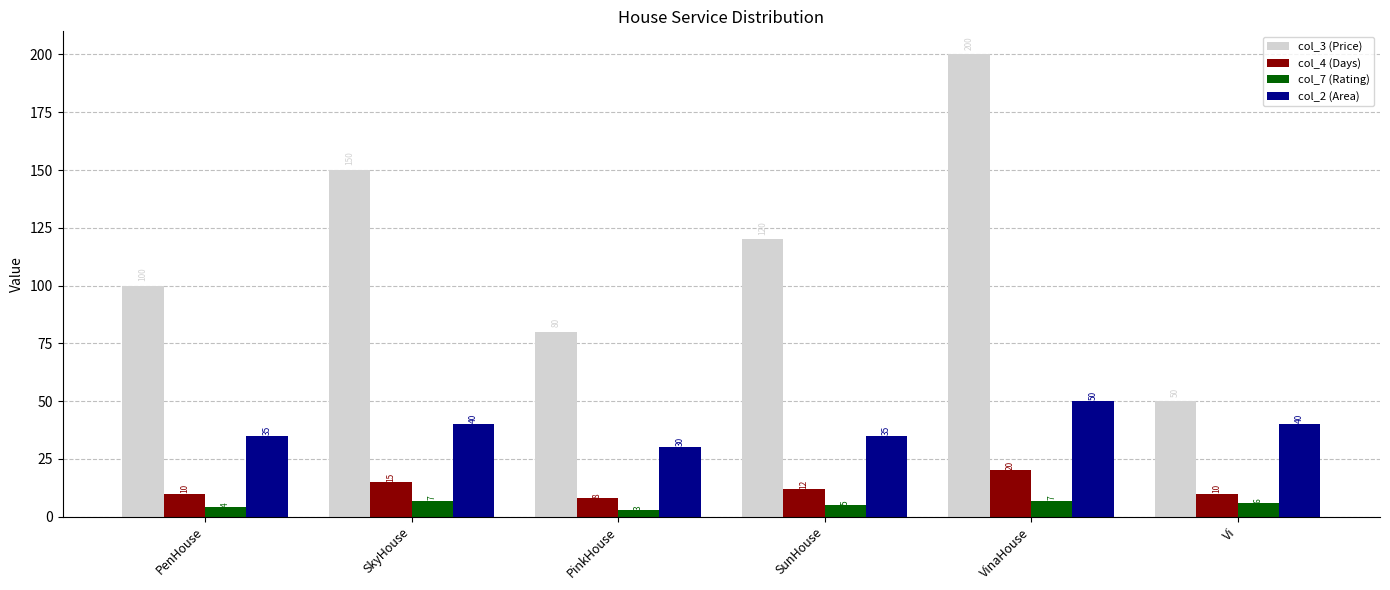

Where is col_3 (Price) nearest to the value 125?

SunHouse